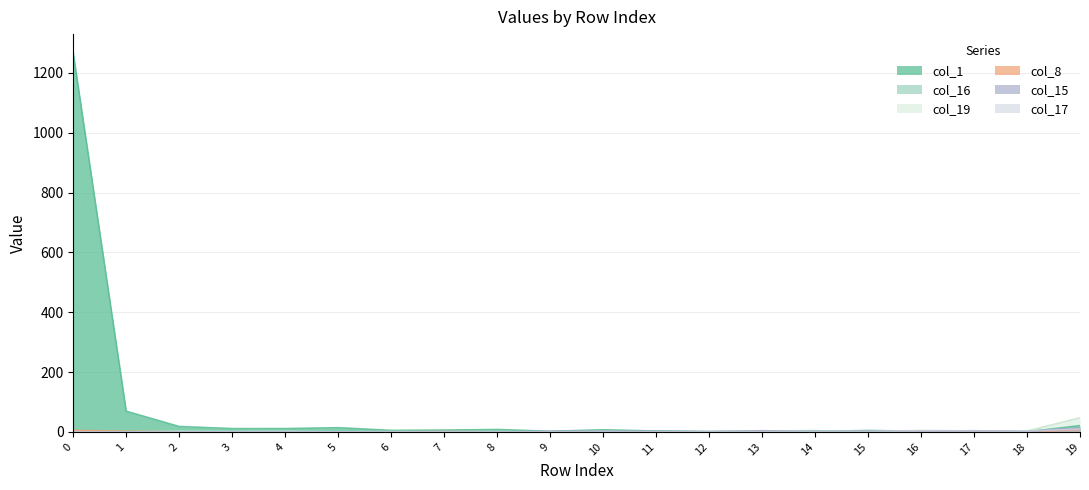

How many interior local peaks does the col_16 series have?

4